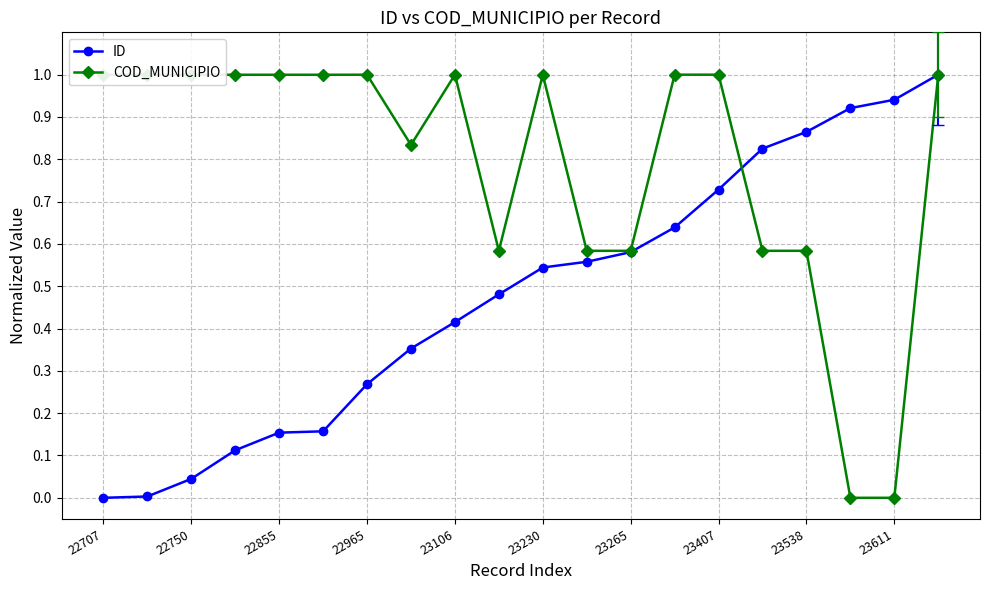

Rank the series by their average value, from lowest to highest.

ID, COD_MUNICIPIO